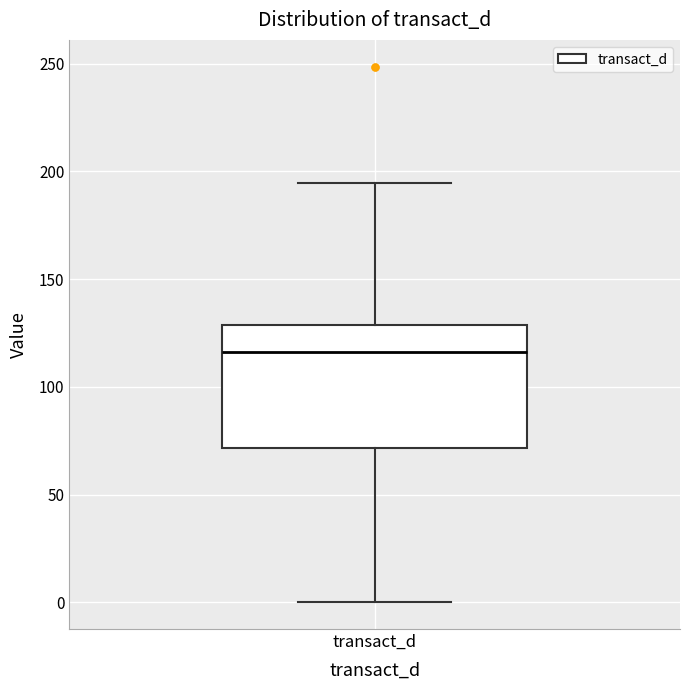

Where does the upper whisker of the box for transact_d end on the y-axis? The values are not printed on the chart, so give them approximately, as read against the axis.

195